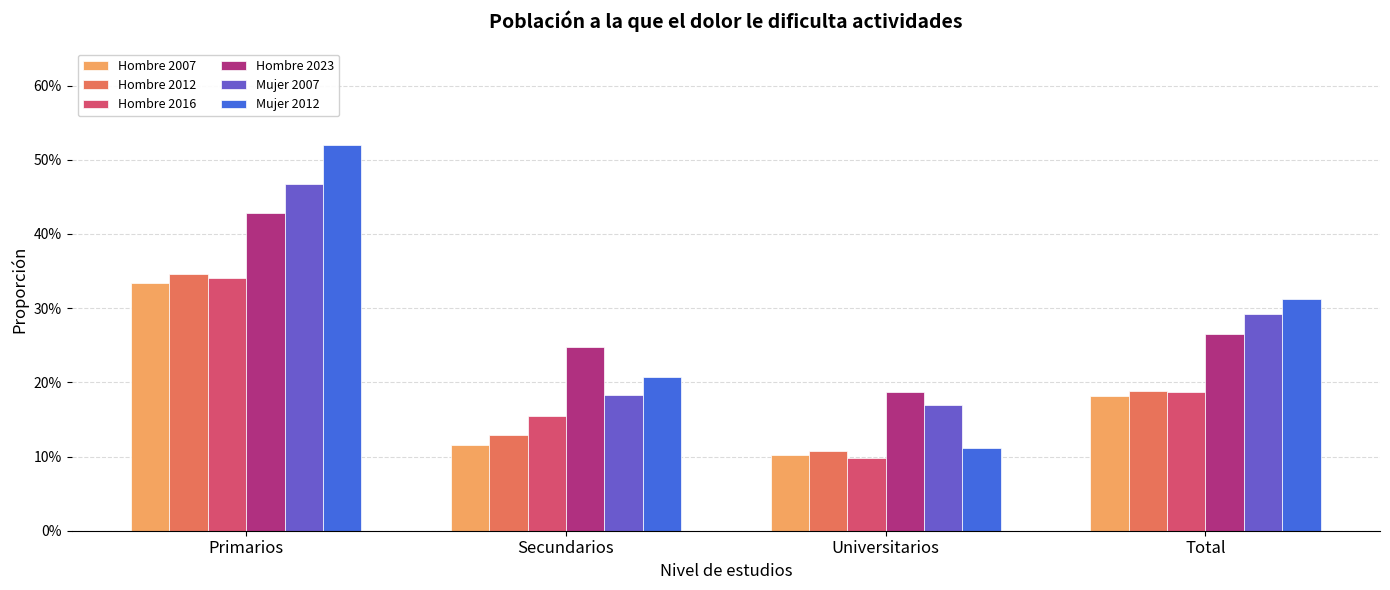

What are all the series names shown in the legend?

Hombre 2007, Hombre 2012, Hombre 2016, Hombre 2023, Mujer 2007, Mujer 2012